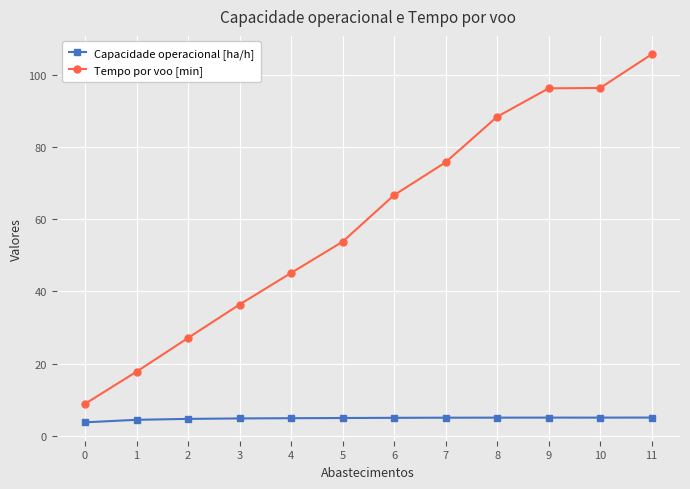

True or false: Capacidade operacional [ha/h] has more than 0 interior local peaks.

True